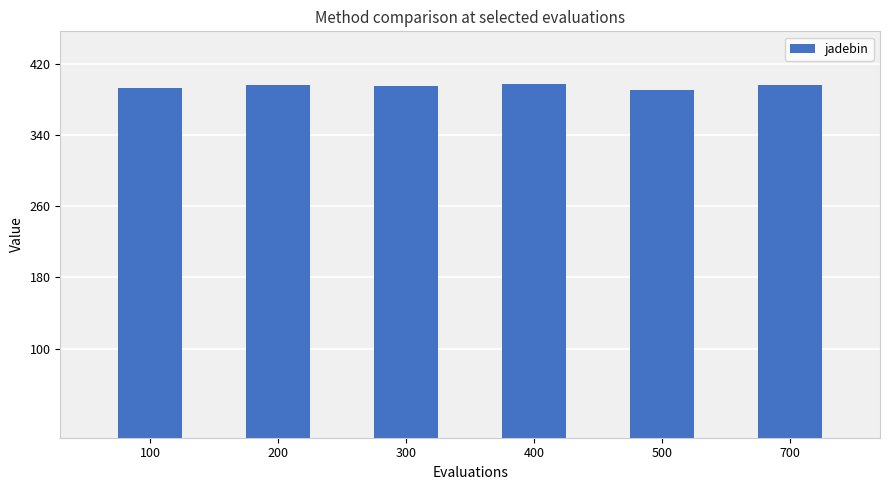

What is the value of the 5th bar from the left?

390.2